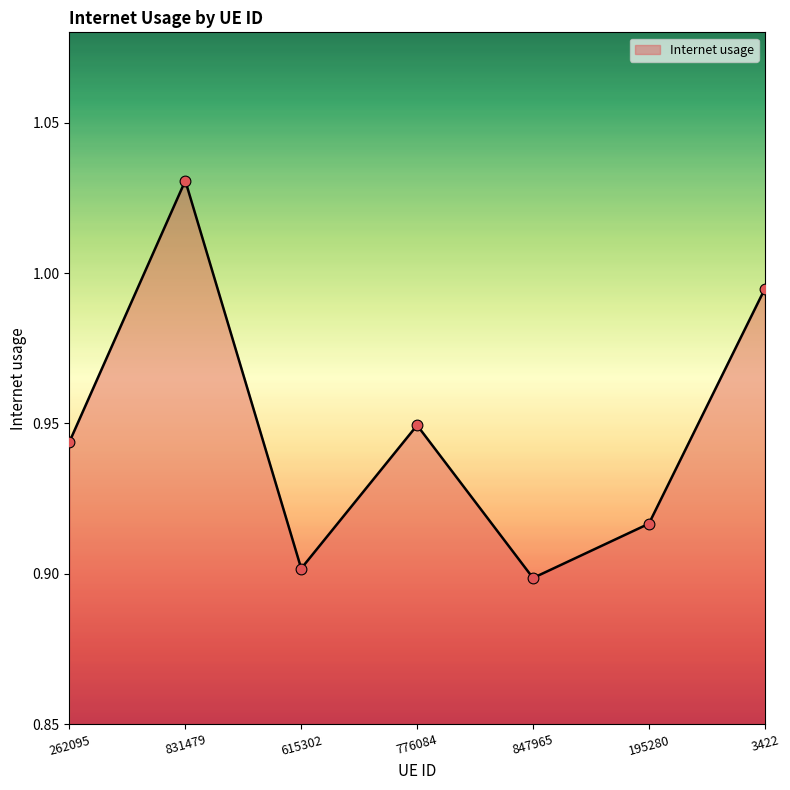

Which has a higher value, 847965 or 776084?

776084